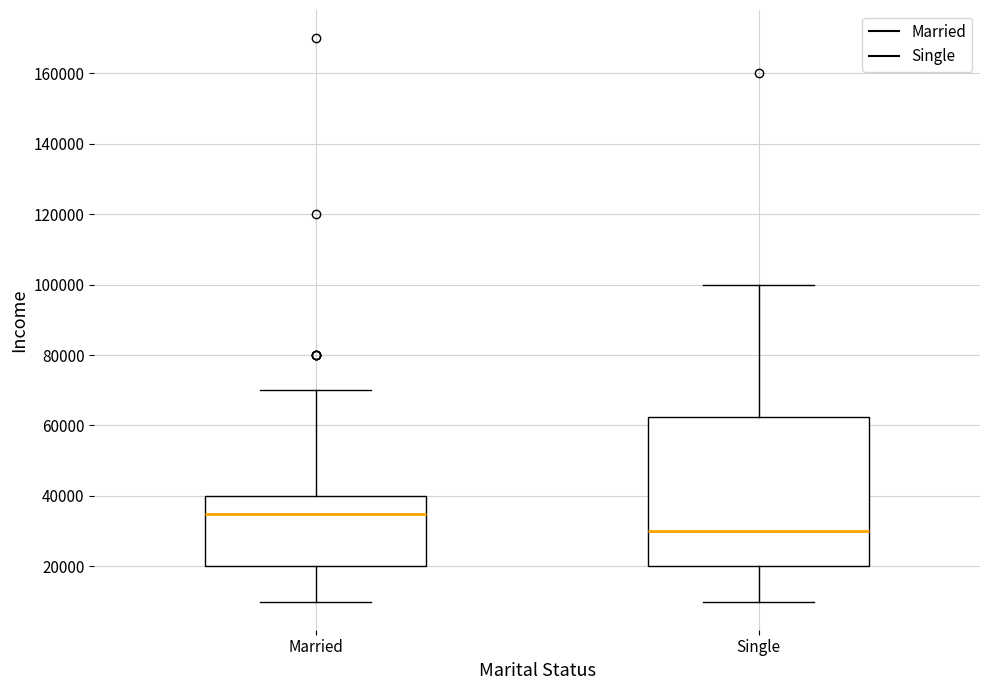

Which box's median line is the highest?

Married